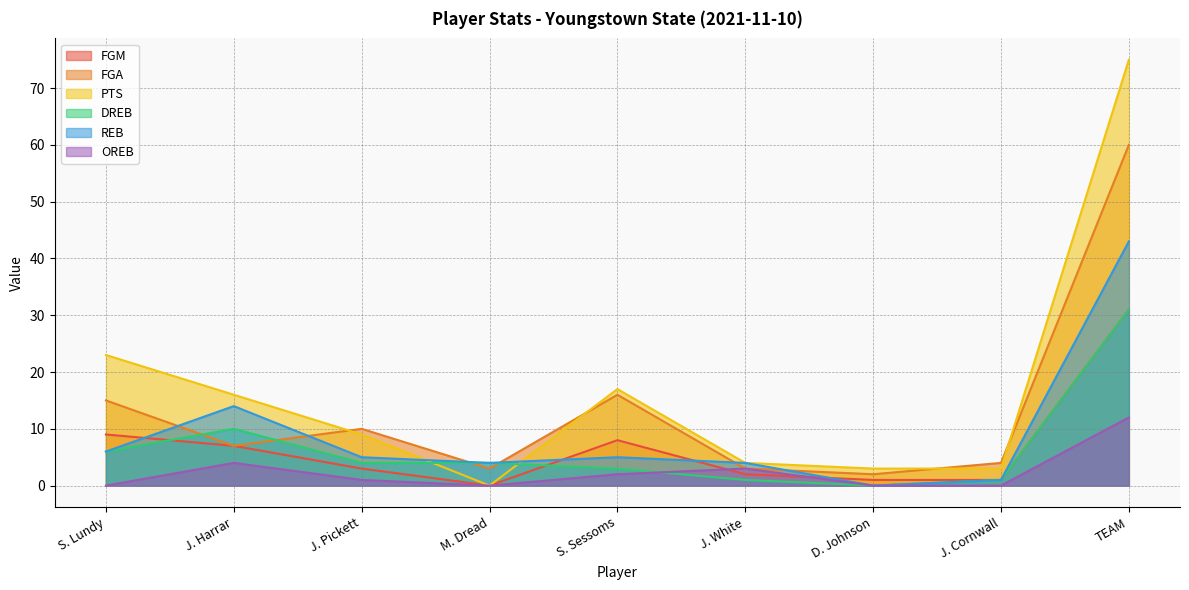

What is the sum of all DREB values?

60